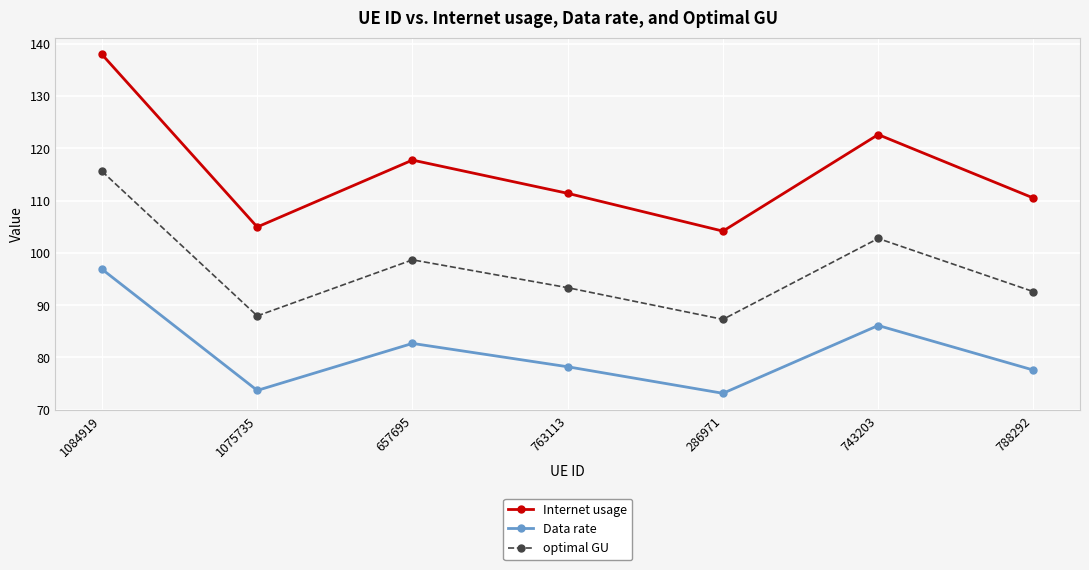

What is the difference between the second highest and minimum values in the Data rate series?

13.0